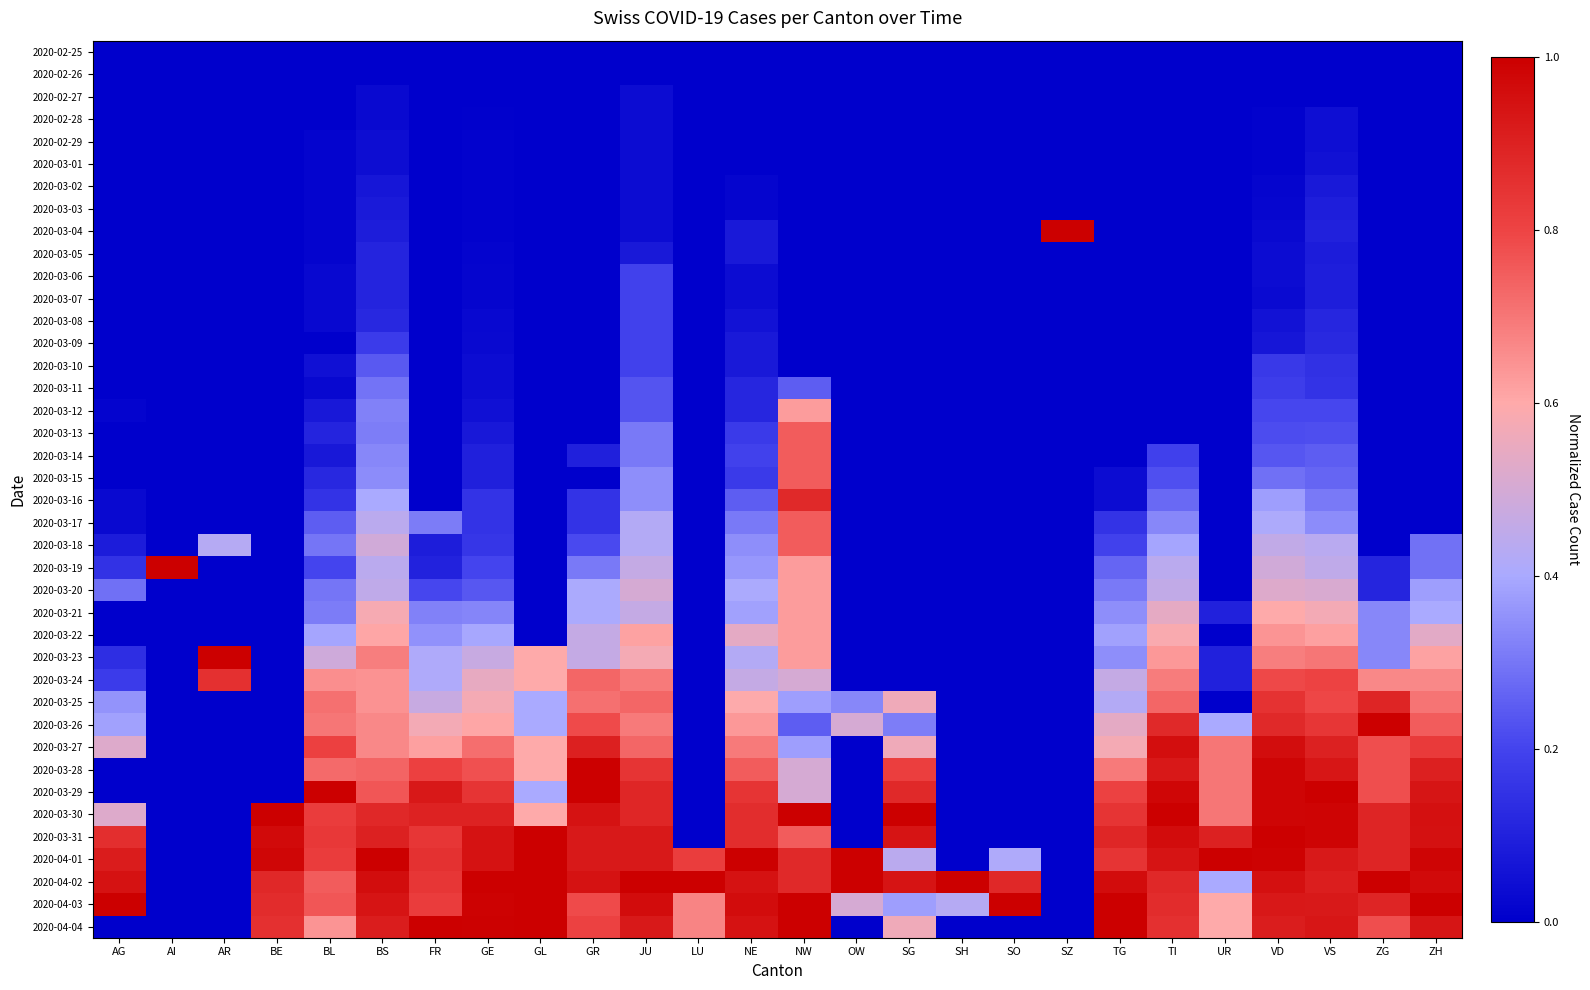

Reading left to right, what are all the values shown in this chart?

2020-02-25: AG=0.0	AI=0.0	AR=0.0	BE=0.0	BL=0.0	BS=0.0	FR=0.0	GE=0.0	GL=0.0	GR=0.0	JU=0.0	LU=0.0	NE=0.0	NW=0.0	OW=0.0	SG=0.0	SH=0.0	SO=0.0	SZ=0.0	TG=0.0	TI=0.0	UR=0.0	VD=0.0	VS=0.0	ZG=0.0	ZH=0.0
2020-02-26: AG=0.0	AI=0.0	AR=0.0	BE=0.0	BL=0.0	BS=0.0	FR=0.0	GE=0.0	GL=0.0	GR=0.0	JU=0.0	LU=0.0	NE=0.0	NW=0.0	OW=0.0	SG=0.0	SH=0.0	SO=0.0	SZ=0.0	TG=0.0	TI=0.0	UR=0.0	VD=0.0	VS=0.0	ZG=0.0	ZH=0.0
2020-02-27: AG=0.0	AI=0.0	AR=0.0	BE=0.0	BL=0.0	BS=0.0	FR=0.0	GE=0.0	GL=0.0	GR=0.0	JU=0.0	LU=0.0	NE=0.0	NW=0.0	OW=0.0	SG=0.0	SH=0.0	SO=0.0	SZ=0.0	TG=0.0	TI=0.0	UR=0.0	VD=0.0	VS=0.0	ZG=0.0	ZH=0.0
2020-02-28: AG=0.0	AI=0.0	AR=0.0	BE=0.0	BL=0.0	BS=0.0	FR=0.0	GE=0.0	GL=0.0	GR=0.0	JU=0.0	LU=0.0	NE=0.0	NW=0.0	OW=0.0	SG=0.0	SH=0.0	SO=0.0	SZ=0.0	TG=0.0	TI=0.0	UR=0.0	VD=0.0	VS=0.0	ZG=0.0	ZH=0.0
2020-02-29: AG=0.0	AI=0.0	AR=0.0	BE=0.0	BL=0.0	BS=0.0	FR=0.0	GE=0.0	GL=0.0	GR=0.0	JU=0.0	LU=0.0	NE=0.0	NW=0.0	OW=0.0	SG=0.0	SH=0.0	SO=0.0	SZ=0.0	TG=0.0	TI=0.0	UR=0.0	VD=0.0	VS=0.0	ZG=0.0	ZH=0.0
2020-03-01: AG=0.0	AI=0.0	AR=0.0	BE=0.0	BL=0.0	BS=0.0	FR=0.0	GE=0.0	GL=0.0	GR=0.0	JU=0.0	LU=0.0	NE=0.0	NW=0.0	OW=0.0	SG=0.0	SH=0.0	SO=0.0	SZ=0.0	TG=0.0	TI=0.0	UR=0.0	VD=0.0	VS=0.1	ZG=0.0	ZH=0.0
2020-03-02: AG=0.0	AI=0.0	AR=0.0	BE=0.0	BL=0.0	BS=0.1	FR=0.0	GE=0.0	GL=0.0	GR=0.0	JU=0.0	LU=0.0	NE=0.0	NW=0.0	OW=0.0	SG=0.0	SH=0.0	SO=0.0	SZ=0.0	TG=0.0	TI=0.0	UR=0.0	VD=0.0	VS=0.1	ZG=0.0	ZH=0.0
2020-03-03: AG=0.0	AI=0.0	AR=0.0	BE=0.0	BL=0.0	BS=0.1	FR=0.0	GE=0.0	GL=0.0	GR=0.0	JU=0.0	LU=0.0	NE=0.0	NW=0.0	OW=0.0	SG=0.0	SH=0.0	SO=0.0	SZ=0.0	TG=0.0	TI=0.0	UR=0.0	VD=0.0	VS=0.1	ZG=0.0	ZH=0.0
2020-03-04: AG=0.0	AI=0.0	AR=0.0	BE=0.0	BL=0.0	BS=0.1	FR=0.0	GE=0.0	GL=0.0	GR=0.0	JU=0.0	LU=0.0	NE=0.1	NW=0.0	OW=0.0	SG=0.0	SH=0.0	SO=0.0	SZ=1.0	TG=0.0	TI=0.0	UR=0.0	VD=0.0	VS=0.1	ZG=0.0	ZH=0.0
2020-03-05: AG=0.0	AI=0.0	AR=0.0	BE=0.0	BL=0.0	BS=0.1	FR=0.0	GE=0.0	GL=0.0	GR=0.0	JU=0.1	LU=0.0	NE=0.1	NW=0.0	OW=0.0	SG=0.0	SH=0.0	SO=0.0	SZ=0.0	TG=0.0	TI=0.0	UR=0.0	VD=0.0	VS=0.1	ZG=0.0	ZH=0.0
2020-03-06: AG=0.0	AI=0.0	AR=0.0	BE=0.0	BL=0.0	BS=0.1	FR=0.0	GE=0.0	GL=0.0	GR=0.0	JU=0.2	LU=0.0	NE=0.0	NW=0.0	OW=0.0	SG=0.0	SH=0.0	SO=0.0	SZ=0.0	TG=0.0	TI=0.0	UR=0.0	VD=0.0	VS=0.1	ZG=0.0	ZH=0.0
2020-03-07: AG=0.0	AI=0.0	AR=0.0	BE=0.0	BL=0.0	BS=0.1	FR=0.0	GE=0.0	GL=0.0	GR=0.0	JU=0.2	LU=0.0	NE=0.0	NW=0.0	OW=0.0	SG=0.0	SH=0.0	SO=0.0	SZ=0.0	TG=0.0	TI=0.0	UR=0.0	VD=0.0	VS=0.1	ZG=0.0	ZH=0.0
2020-03-08: AG=0.0	AI=0.0	AR=0.0	BE=0.0	BL=0.0	BS=0.1	FR=0.0	GE=0.0	GL=0.0	GR=0.0	JU=0.2	LU=0.0	NE=0.1	NW=0.0	OW=0.0	SG=0.0	SH=0.0	SO=0.0	SZ=0.0	TG=0.0	TI=0.0	UR=0.0	VD=0.1	VS=0.1	ZG=0.0	ZH=0.0
2020-03-09: AG=0.0	AI=0.0	AR=0.0	BE=0.0	BL=0.0	BS=0.2	FR=0.0	GE=0.0	GL=0.0	GR=0.0	JU=0.2	LU=0.0	NE=0.1	NW=0.0	OW=0.0	SG=0.0	SH=0.0	SO=0.0	SZ=0.0	TG=0.0	TI=0.0	UR=0.0	VD=0.1	VS=0.1	ZG=0.0	ZH=0.0
2020-03-10: AG=0.0	AI=0.0	AR=0.0	BE=0.0	BL=0.0	BS=0.2	FR=0.0	GE=0.0	GL=0.0	GR=0.0	JU=0.2	LU=0.0	NE=0.1	NW=0.0	OW=0.0	SG=0.0	SH=0.0	SO=0.0	SZ=0.0	TG=0.0	TI=0.0	UR=0.0	VD=0.2	VS=0.1	ZG=0.0	ZH=0.0
2020-03-11: AG=0.0	AI=0.0	AR=0.0	BE=0.0	BL=0.0	BS=0.3	FR=0.0	GE=0.0	GL=0.0	GR=0.0	JU=0.2	LU=0.0	NE=0.1	NW=0.2	OW=0.0	SG=0.0	SH=0.0	SO=0.0	SZ=0.0	TG=0.0	TI=0.0	UR=0.0	VD=0.2	VS=0.2	ZG=0.0	ZH=0.0
2020-03-12: AG=0.0	AI=0.0	AR=0.0	BE=0.0	BL=0.1	BS=0.3	FR=0.0	GE=0.0	GL=0.0	GR=0.0	JU=0.2	LU=0.0	NE=0.1	NW=0.6	OW=0.0	SG=0.0	SH=0.0	SO=0.0	SZ=0.0	TG=0.0	TI=0.0	UR=0.0	VD=0.2	VS=0.2	ZG=0.0	ZH=0.0
2020-03-13: AG=0.0	AI=0.0	AR=0.0	BE=0.0	BL=0.1	BS=0.3	FR=0.0	GE=0.1	GL=0.0	GR=0.0	JU=0.3	LU=0.0	NE=0.2	NW=0.8	OW=0.0	SG=0.0	SH=0.0	SO=0.0	SZ=0.0	TG=0.0	TI=0.0	UR=0.0	VD=0.2	VS=0.2	ZG=0.0	ZH=0.0
2020-03-14: AG=0.0	AI=0.0	AR=0.0	BE=0.0	BL=0.1	BS=0.3	FR=0.0	GE=0.1	GL=0.0	GR=0.1	JU=0.3	LU=0.0	NE=0.2	NW=0.8	OW=0.0	SG=0.0	SH=0.0	SO=0.0	SZ=0.0	TG=0.0	TI=0.2	UR=0.0	VD=0.2	VS=0.3	ZG=0.0	ZH=0.0
2020-03-15: AG=0.0	AI=0.0	AR=0.0	BE=0.0	BL=0.1	BS=0.3	FR=0.0	GE=0.1	GL=0.0	GR=0.0	JU=0.3	LU=0.0	NE=0.2	NW=0.8	OW=0.0	SG=0.0	SH=0.0	SO=0.0	SZ=0.0	TG=0.0	TI=0.2	UR=0.0	VD=0.3	VS=0.3	ZG=0.0	ZH=0.0
2020-03-16: AG=0.0	AI=0.0	AR=0.0	BE=0.0	BL=0.2	BS=0.4	FR=0.0	GE=0.2	GL=0.0	GR=0.2	JU=0.3	LU=0.0	NE=0.2	NW=0.9	OW=0.0	SG=0.0	SH=0.0	SO=0.0	SZ=0.0	TG=0.0	TI=0.3	UR=0.0	VD=0.4	VS=0.3	ZG=0.0	ZH=0.0
2020-03-17: AG=0.0	AI=0.0	AR=0.0	BE=0.0	BL=0.2	BS=0.4	FR=0.3	GE=0.2	GL=0.0	GR=0.2	JU=0.4	LU=0.0	NE=0.3	NW=0.8	OW=0.0	SG=0.0	SH=0.0	SO=0.0	SZ=0.0	TG=0.2	TI=0.3	UR=0.0	VD=0.4	VS=0.3	ZG=0.0	ZH=0.0
2020-03-18: AG=0.1	AI=0.0	AR=0.4	BE=0.0	BL=0.3	BS=0.5	FR=0.1	GE=0.2	GL=0.0	GR=0.2	JU=0.4	LU=0.0	NE=0.3	NW=0.8	OW=0.0	SG=0.0	SH=0.0	SO=0.0	SZ=0.0	TG=0.2	TI=0.4	UR=0.0	VD=0.5	VS=0.4	ZG=0.0	ZH=0.3
2020-03-19: AG=0.2	AI=1.0	AR=0.0	BE=0.0	BL=0.2	BS=0.4	FR=0.1	GE=0.2	GL=0.0	GR=0.3	JU=0.5	LU=0.0	NE=0.4	NW=0.6	OW=0.0	SG=0.0	SH=0.0	SO=0.0	SZ=0.0	TG=0.3	TI=0.4	UR=0.0	VD=0.5	VS=0.5	ZG=0.1	ZH=0.3
2020-03-20: AG=0.3	AI=0.0	AR=0.0	BE=0.0	BL=0.3	BS=0.5	FR=0.2	GE=0.2	GL=0.0	GR=0.4	JU=0.5	LU=0.0	NE=0.4	NW=0.6	OW=0.0	SG=0.0	SH=0.0	SO=0.0	SZ=0.0	TG=0.3	TI=0.5	UR=0.0	VD=0.5	VS=0.5	ZG=0.1	ZH=0.4
2020-03-21: AG=0.0	AI=0.0	AR=0.0	BE=0.0	BL=0.3	BS=0.6	FR=0.3	GE=0.3	GL=0.0	GR=0.4	JU=0.5	LU=0.0	NE=0.4	NW=0.6	OW=0.0	SG=0.0	SH=0.0	SO=0.0	SZ=0.0	TG=0.3	TI=0.5	UR=0.1	VD=0.6	VS=0.6	ZG=0.3	ZH=0.4
2020-03-22: AG=0.0	AI=0.0	AR=0.0	BE=0.0	BL=0.4	BS=0.6	FR=0.4	GE=0.4	GL=0.0	GR=0.5	JU=0.6	LU=0.0	NE=0.5	NW=0.6	OW=0.0	SG=0.0	SH=0.0	SO=0.0	SZ=0.0	TG=0.4	TI=0.6	UR=0.0	VD=0.6	VS=0.6	ZG=0.3	ZH=0.5
2020-03-23: AG=0.1	AI=0.0	AR=1.0	BE=0.0	BL=0.5	BS=0.7	FR=0.4	GE=0.5	GL=0.6	GR=0.5	JU=0.6	LU=0.0	NE=0.4	NW=0.6	OW=0.0	SG=0.0	SH=0.0	SO=0.0	SZ=0.0	TG=0.3	TI=0.6	UR=0.1	VD=0.7	VS=0.7	ZG=0.3	ZH=0.6
2020-03-24: AG=0.2	AI=0.0	AR=0.9	BE=0.0	BL=0.7	BS=0.6	FR=0.4	GE=0.5	GL=0.6	GR=0.7	JU=0.7	LU=0.0	NE=0.5	NW=0.5	OW=0.0	SG=0.0	SH=0.0	SO=0.0	SZ=0.0	TG=0.5	TI=0.7	UR=0.1	VD=0.8	VS=0.8	ZG=0.7	ZH=0.7
2020-03-25: AG=0.4	AI=0.0	AR=0.0	BE=0.0	BL=0.7	BS=0.6	FR=0.5	GE=0.6	GL=0.4	GR=0.7	JU=0.7	LU=0.0	NE=0.6	NW=0.4	OW=0.3	SG=0.6	SH=0.0	SO=0.0	SZ=0.0	TG=0.4	TI=0.7	UR=0.0	VD=0.8	VS=0.8	ZG=0.9	ZH=0.7
2020-03-26: AG=0.4	AI=0.0	AR=0.0	BE=0.0	BL=0.7	BS=0.7	FR=0.6	GE=0.6	GL=0.4	GR=0.8	JU=0.7	LU=0.0	NE=0.6	NW=0.2	OW=0.5	SG=0.3	SH=0.0	SO=0.0	SZ=0.0	TG=0.5	TI=0.9	UR=0.4	VD=0.9	VS=0.8	ZG=1.0	ZH=0.8
2020-03-27: AG=0.5	AI=0.0	AR=0.0	BE=0.0	BL=0.8	BS=0.7	FR=0.6	GE=0.7	GL=0.6	GR=0.9	JU=0.7	LU=0.0	NE=0.7	NW=0.4	OW=0.0	SG=0.6	SH=0.0	SO=0.0	SZ=0.0	TG=0.6	TI=1.0	UR=0.7	VD=1.0	VS=0.9	ZG=0.8	ZH=0.8
2020-03-28: AG=0.0	AI=0.0	AR=0.0	BE=0.0	BL=0.7	BS=0.7	FR=0.8	GE=0.8	GL=0.6	GR=1.0	JU=0.8	LU=0.0	NE=0.8	NW=0.5	OW=0.0	SG=0.8	SH=0.0	SO=0.0	SZ=0.0	TG=0.7	TI=0.9	UR=0.7	VD=1.0	VS=0.9	ZG=0.8	ZH=0.9
2020-03-29: AG=0.0	AI=0.0	AR=0.0	BE=0.0	BL=1.0	BS=0.8	FR=0.9	GE=0.8	GL=0.4	GR=1.0	JU=0.9	LU=0.0	NE=0.8	NW=0.5	OW=0.0	SG=0.9	SH=0.0	SO=0.0	SZ=0.0	TG=0.8	TI=1.0	UR=0.7	VD=1.0	VS=1.0	ZG=0.8	ZH=0.9
2020-03-30: AG=0.5	AI=0.0	AR=0.0	BE=1.0	BL=0.8	BS=0.9	FR=0.9	GE=0.9	GL=0.6	GR=0.9	JU=0.9	LU=0.0	NE=0.9	NW=1.0	OW=0.0	SG=1.0	SH=0.0	SO=0.0	SZ=0.0	TG=0.8	TI=1.0	UR=0.7	VD=1.0	VS=1.0	ZG=0.9	ZH=1.0
2020-03-31: AG=0.9	AI=0.0	AR=0.0	BE=1.0	BL=0.8	BS=0.9	FR=0.8	GE=0.9	GL=1.0	GR=0.9	JU=0.9	LU=0.0	NE=0.9	NW=0.8	OW=0.0	SG=0.9	SH=0.0	SO=0.0	SZ=0.0	TG=0.9	TI=1.0	UR=0.9	VD=1.0	VS=1.0	ZG=0.9	ZH=0.9
2020-04-01: AG=0.9	AI=0.0	AR=0.0	BE=1.0	BL=0.8	BS=1.0	FR=0.9	GE=0.9	GL=1.0	GR=0.9	JU=0.9	LU=0.8	NE=1.0	NW=0.9	OW=1.0	SG=0.4	SH=0.0	SO=0.4	SZ=0.0	TG=0.8	TI=0.9	UR=1.0	VD=1.0	VS=0.9	ZG=0.9	ZH=1.0
2020-04-02: AG=0.9	AI=0.0	AR=0.0	BE=0.9	BL=0.8	BS=1.0	FR=0.8	GE=1.0	GL=1.0	GR=0.9	JU=1.0	LU=1.0	NE=0.9	NW=0.9	OW=1.0	SG=0.9	SH=1.0	SO=0.9	SZ=0.0	TG=1.0	TI=0.9	UR=0.4	VD=1.0	VS=0.9	ZG=1.0	ZH=1.0
2020-04-03: AG=1.0	AI=0.0	AR=0.0	BE=0.9	BL=0.8	BS=0.9	FR=0.8	GE=1.0	GL=1.0	GR=0.8	JU=1.0	LU=0.7	NE=1.0	NW=1.0	OW=0.5	SG=0.4	SH=0.4	SO=1.0	SZ=0.0	TG=1.0	TI=0.9	UR=0.6	VD=0.9	VS=0.9	ZG=0.9	ZH=1.0
2020-04-04: AG=0.0	AI=0.0	AR=0.0	BE=0.9	BL=0.6	BS=0.9	FR=1.0	GE=1.0	GL=1.0	GR=0.8	JU=0.9	LU=0.7	NE=0.9	NW=1.0	OW=0.0	SG=0.6	SH=0.0	SO=0.0	SZ=0.0	TG=1.0	TI=0.9	UR=0.6	VD=0.9	VS=0.9	ZG=0.8	ZH=0.9